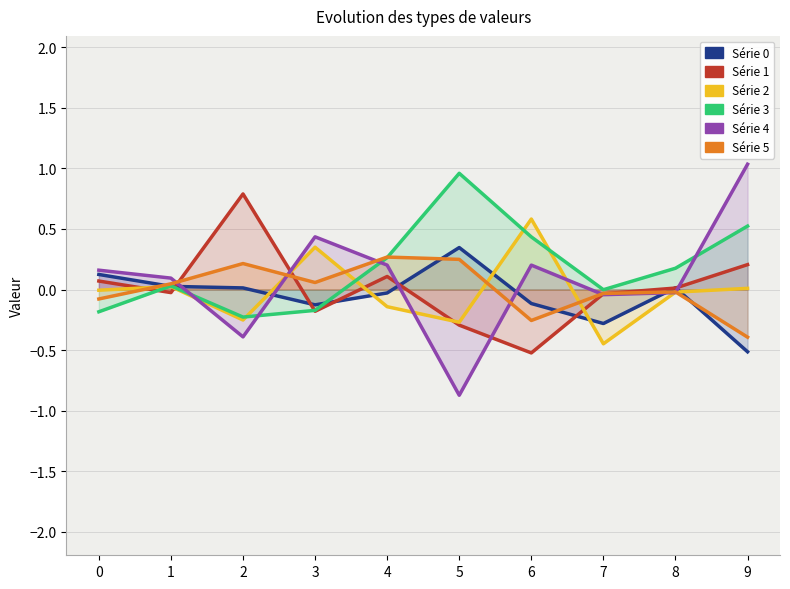

Which series has the widest spread of values?

4